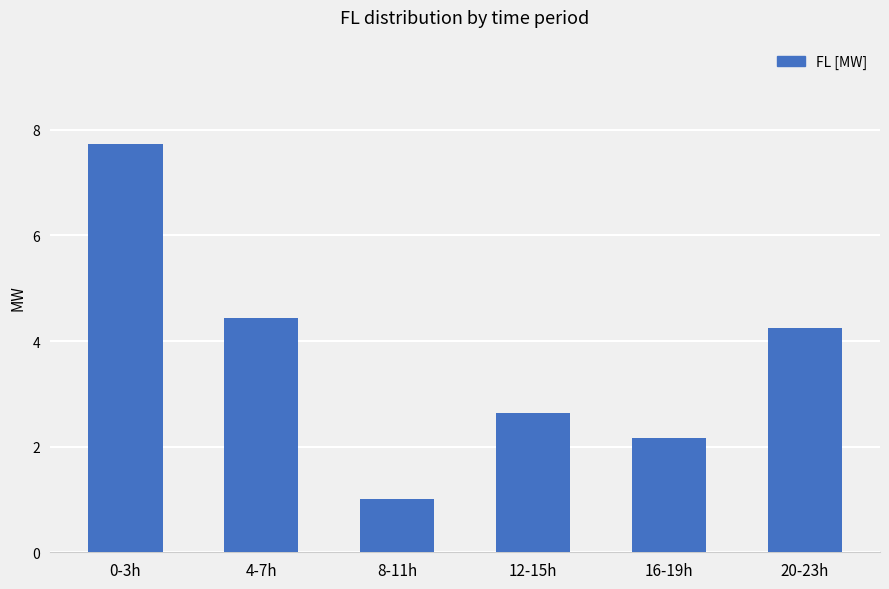

At which label is the value closest to 4?

20-23h